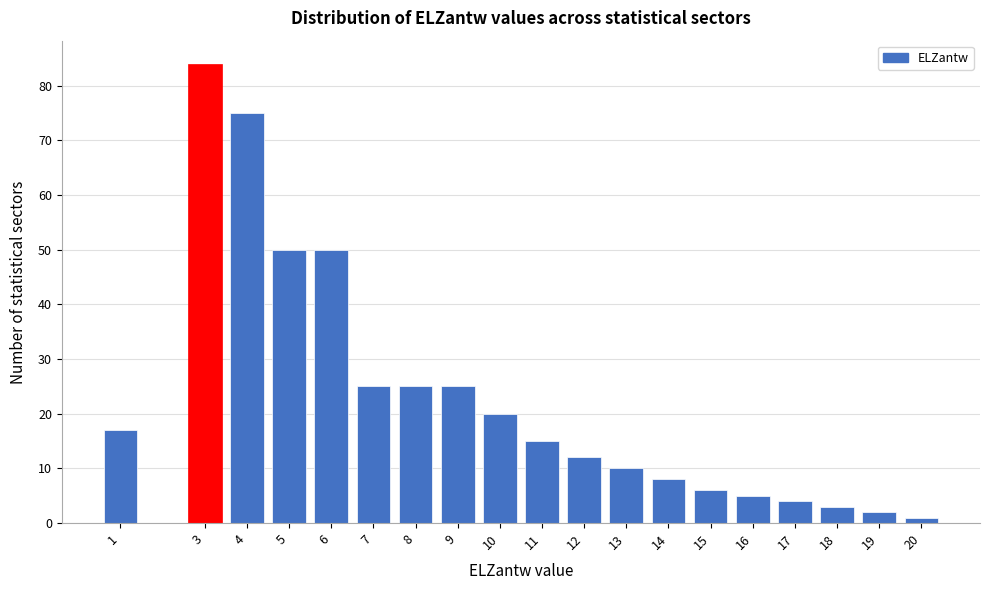

Reading left to right, what are all the values shown in this chart?

1=17	3=84	4=75	5=50	6=50	7=25	8=25	9=25	10=20	11=15	12=12	13=10	14=8	15=6	16=5	17=4	18=3	19=2	20=1